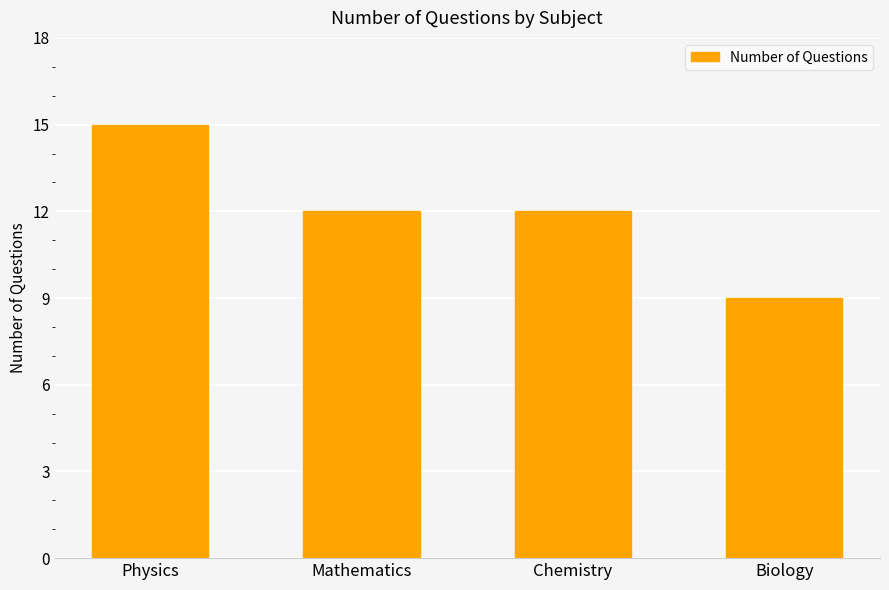

What is the sum of all values?

48